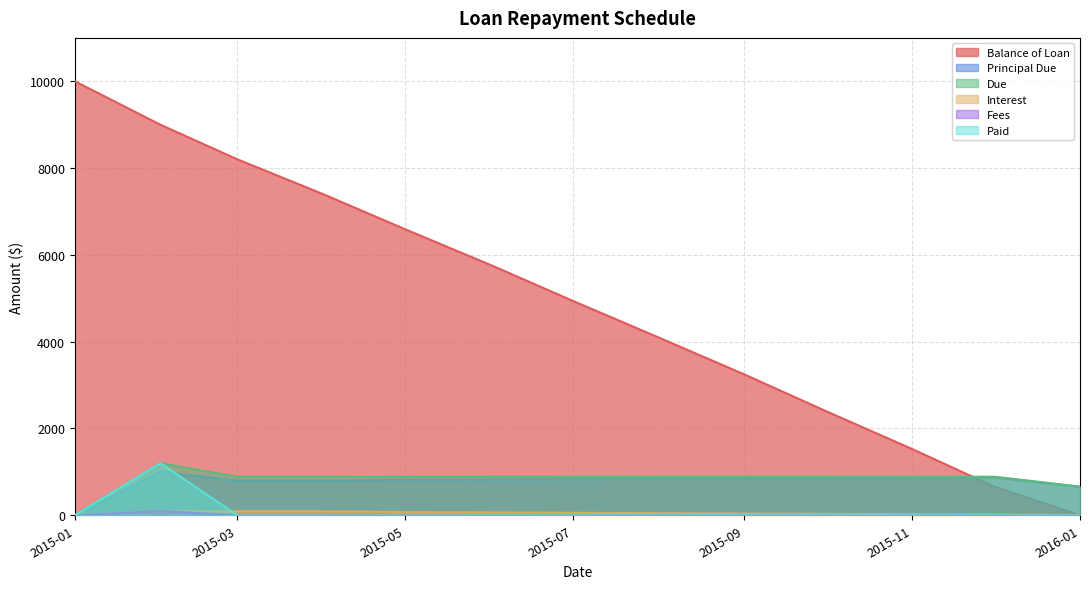

What is the greatest value displayed?

10000.0